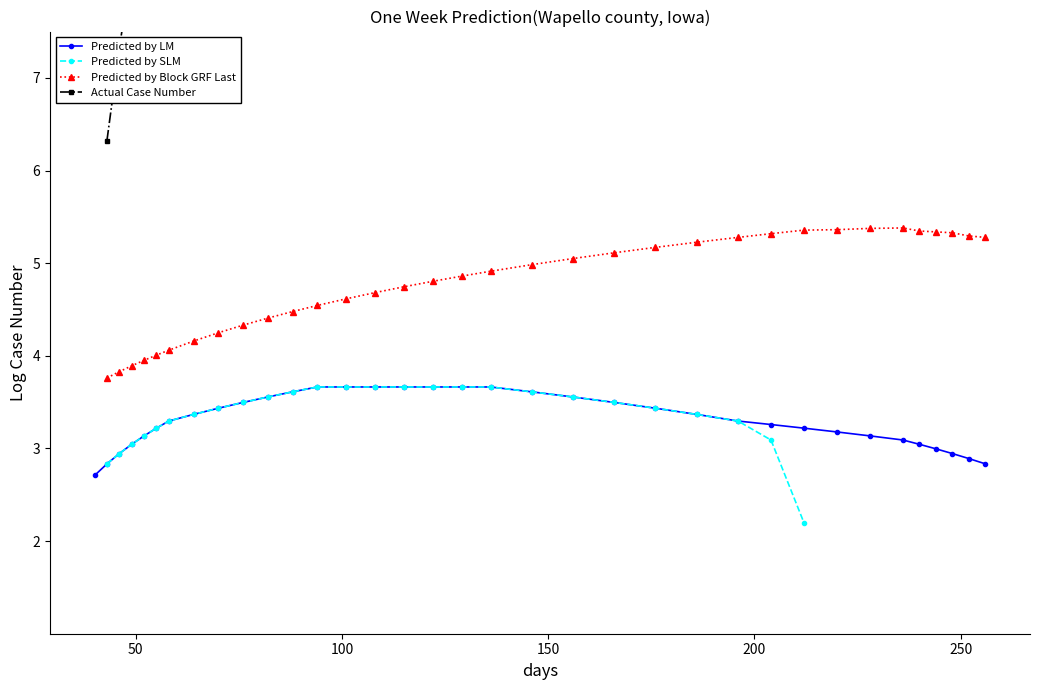

At how many categories does at least one series exceed 6?

26